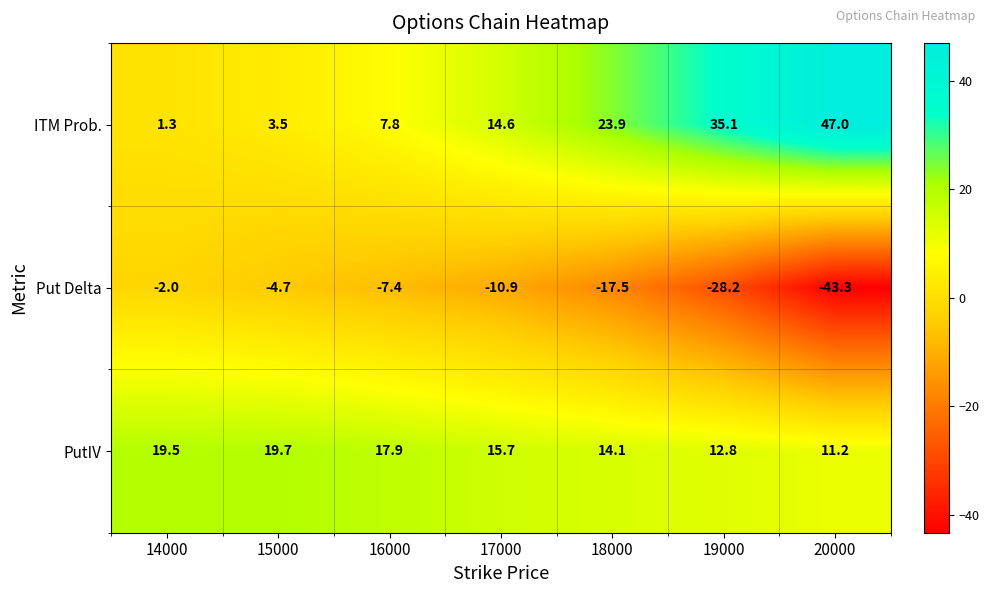

Reading left to right, extract all data points from this chart.

ITM Prob.: 1.3	3.5	7.8	14.6	23.9	35.1	47.0
Put Delta: -2.0	-4.7	-7.4	-10.9	-17.5	-28.2	-43.3
PutIV: 19.5	19.7	17.9	15.7	14.1	12.8	11.2